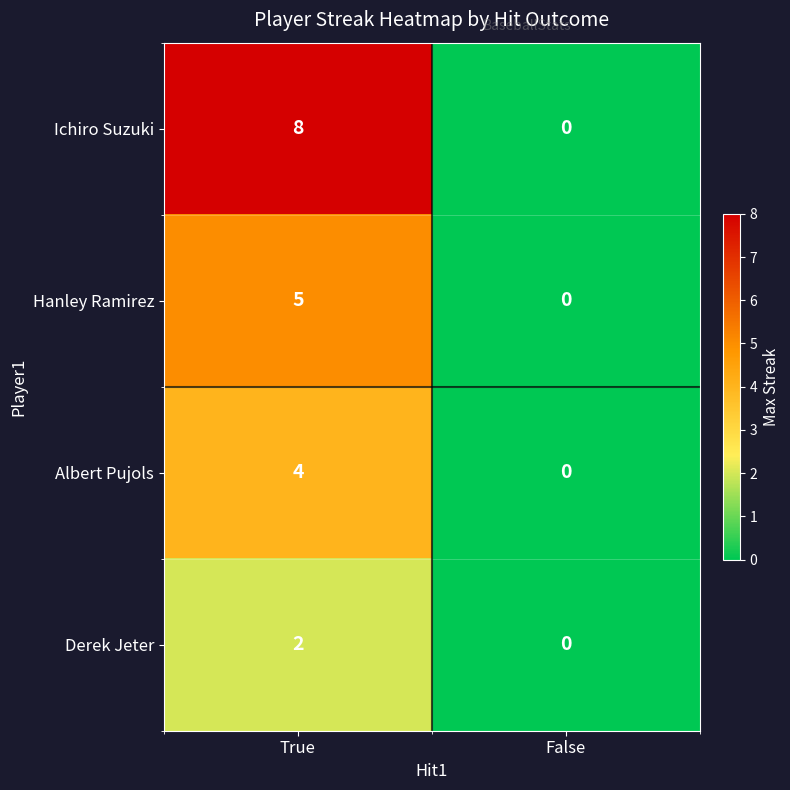

Reading left to right, transcribe all the data shown in this chart.

Ichiro Suzuki: True=8	False=0
Hanley Ramirez: True=5	False=0
Albert Pujols: True=4	False=0
Derek Jeter: True=2	False=0